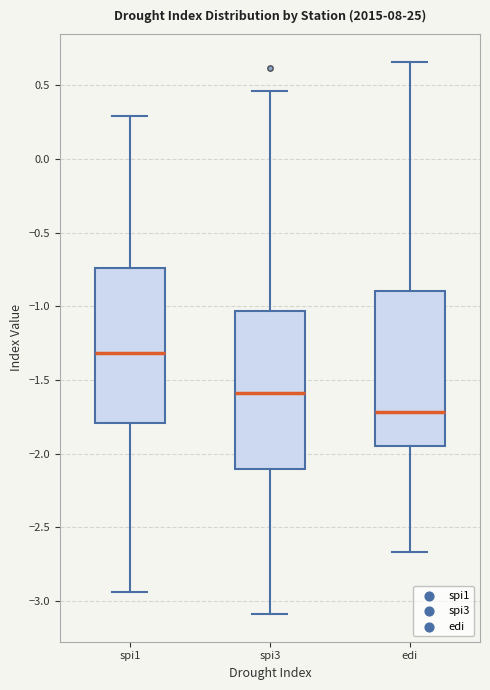

Reading left to right, read every box against the y-axis: the position of its median line, the range the box covers, and the ends of its whiskers. The values are not printed on the chart, so give them approximately, as read against the axis.

spi1: median -1.30, box -1.80 to -0.75, whiskers -2.95 to 0.30
spi3: median -1.60, box -2.10 to -1.05, whiskers -3.10 to 0.45
edi: median -1.70, box -1.95 to -0.90, whiskers -2.65 to 0.65